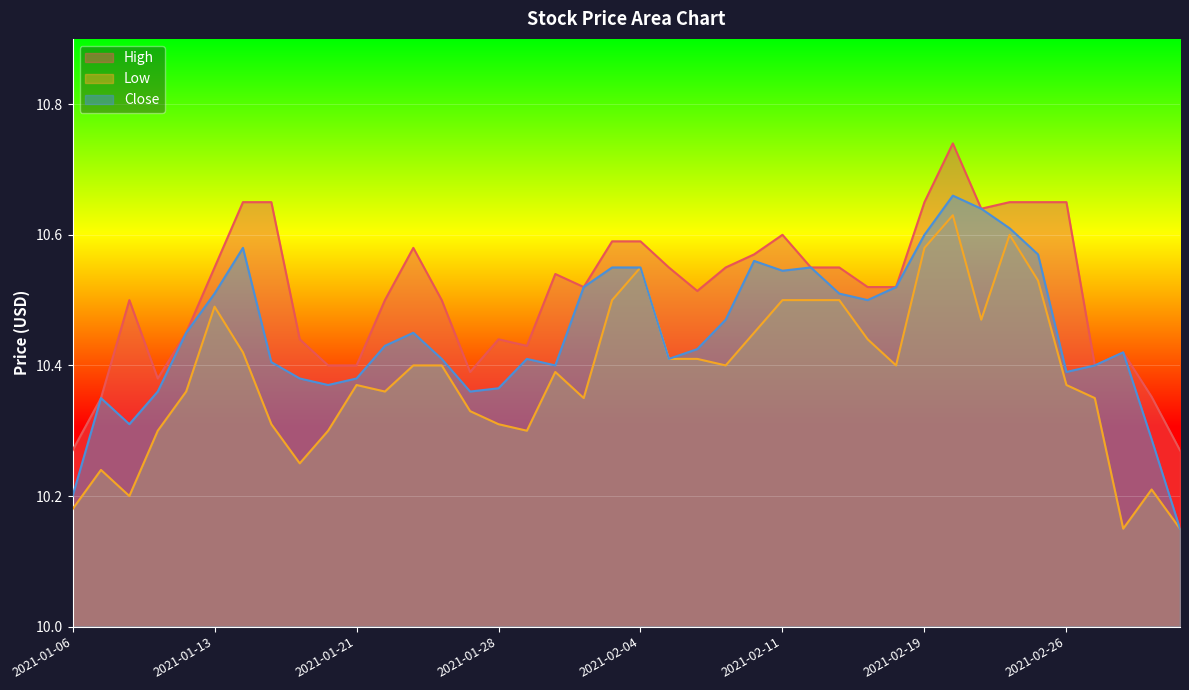

Reading right to left, extract all data points from this chart.

High: 10.3	10.4	10.4	10.4	10.6	10.6	10.6	10.6	10.7	10.6	10.5	10.5	10.6	10.6	10.6	10.6	10.6	10.5	10.6	10.6	10.6	10.5	10.5	10.4	10.4	10.4	10.5	10.6	10.5	10.4	10.4	10.4	10.6	10.6	10.6	10.4	10.4	10.5	10.4	10.3
Low: 10.1	10.2	10.1	10.4	10.4	10.5	10.6	10.5	10.6	10.6	10.4	10.4	10.5	10.5	10.5	10.4	10.4	10.4	10.4	10.6	10.5	10.4	10.4	10.3	10.3	10.3	10.4	10.4	10.4	10.4	10.3	10.2	10.3	10.4	10.5	10.4	10.3	10.2	10.2	10.2
Close: 10.1	10.3	10.4	10.4	10.4	10.6	10.6	10.6	10.7	10.6	10.5	10.5	10.5	10.6	10.5	10.6	10.5	10.4	10.4	10.6	10.6	10.5	10.4	10.4	10.4	10.4	10.4	10.4	10.4	10.4	10.4	10.4	10.4	10.6	10.5	10.4	10.4	10.3	10.4	10.2